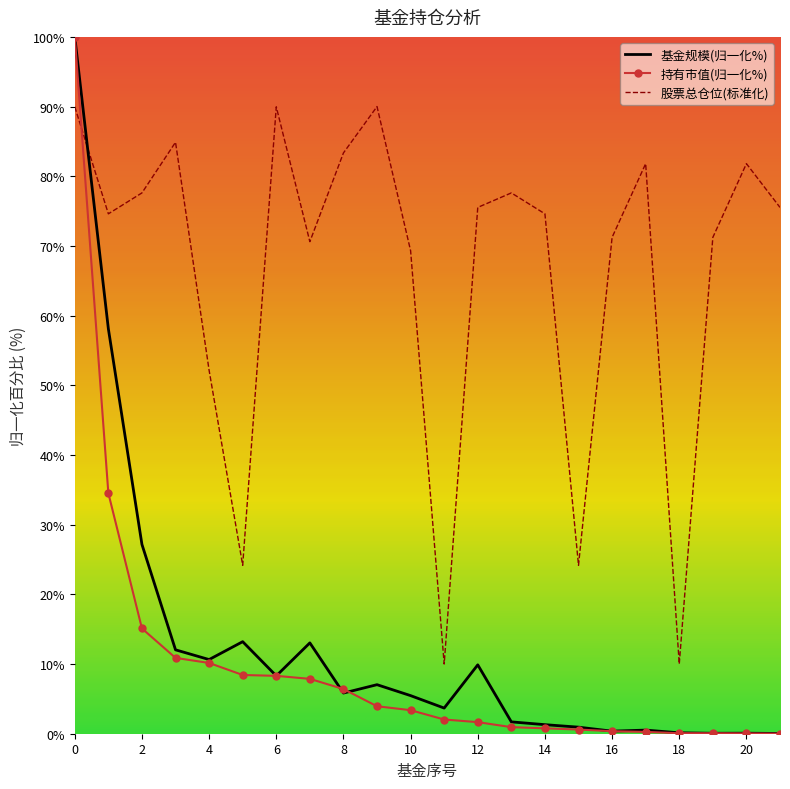

How many categories are shown in the chart?

22